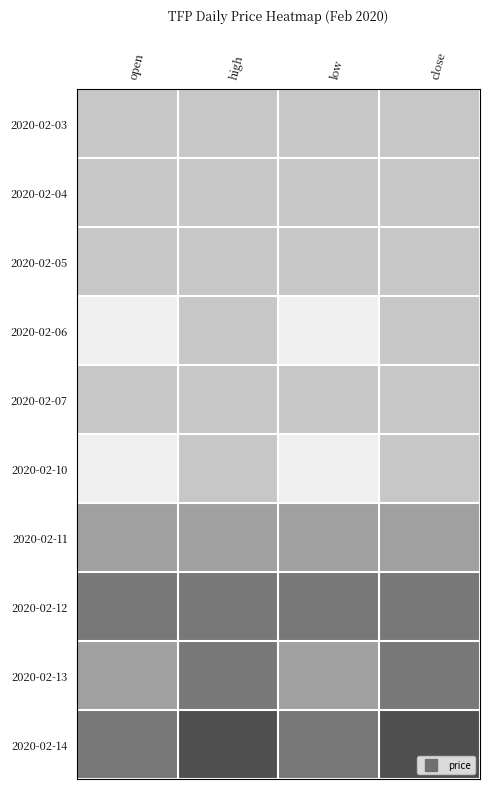

At which category does the chart reach its peak across all series?

high